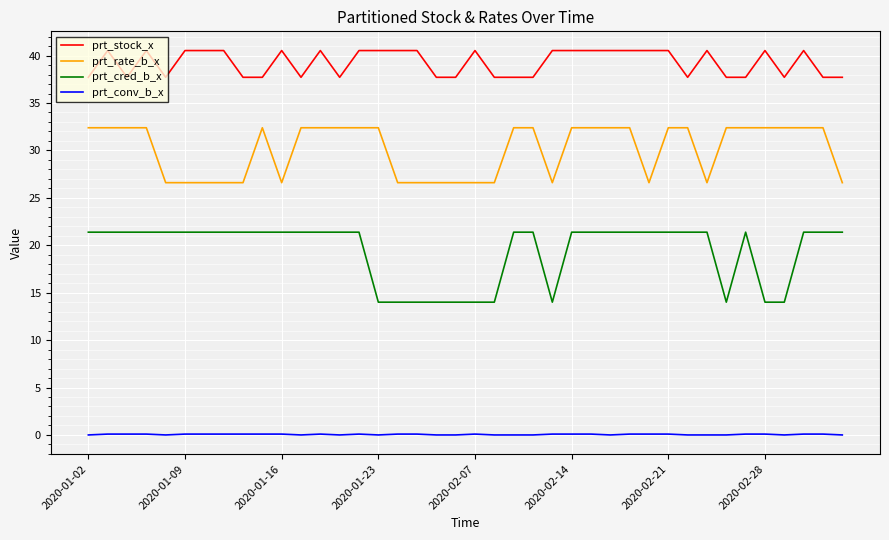

What are all the series names shown in the legend?

prt_stock_x, prt_rate_b_x, prt_cred_b_x, prt_conv_b_x